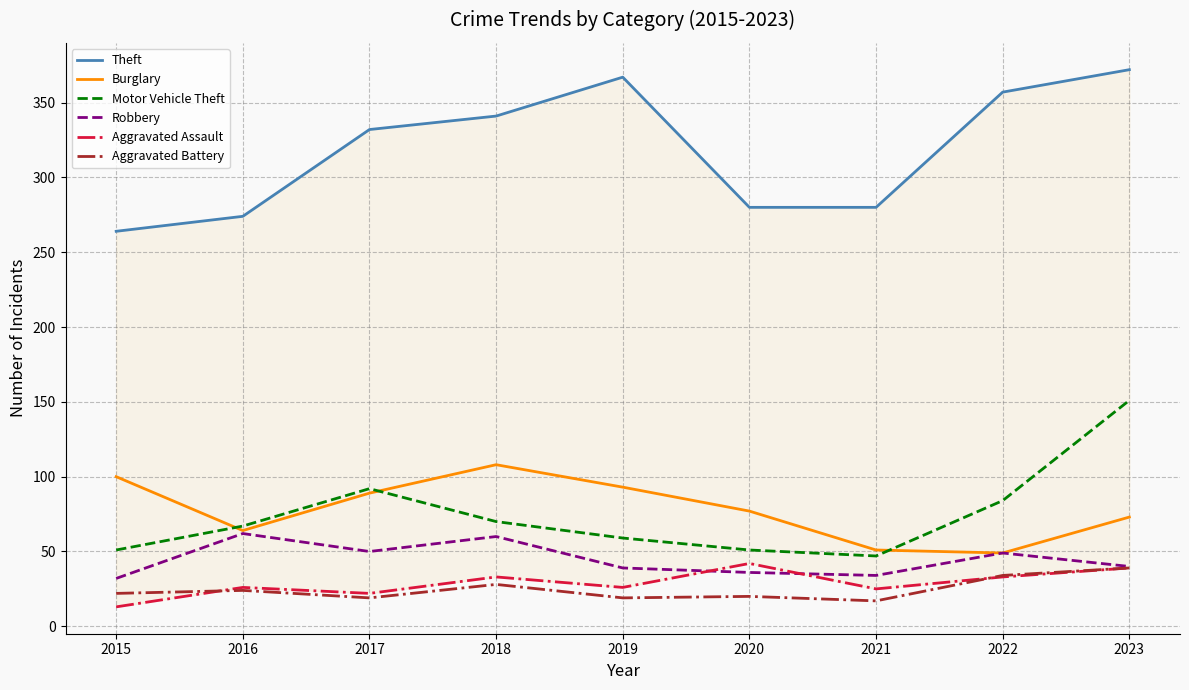

Reading right to left, transcribe all the data shown in this chart.

Theft: 2023=372	2022=357	2021=280	2020=280	2019=367	2018=341	2017=332	2016=274	2015=264
Burglary: 2023=73	2022=49	2021=51	2020=77	2019=93	2018=108	2017=89	2016=64	2015=100
Motor Vehicle Theft: 2023=151	2022=84	2021=47	2020=51	2019=59	2018=70	2017=92	2016=67	2015=51
Robbery: 2023=40	2022=49	2021=34	2020=36	2019=39	2018=60	2017=50	2016=62	2015=32
Aggravated Assault: 2023=39	2022=33	2021=25	2020=42	2019=26	2018=33	2017=22	2016=26	2015=13
Aggravated Battery: 2023=39	2022=34	2021=17	2020=20	2019=19	2018=28	2017=19	2016=24	2015=22